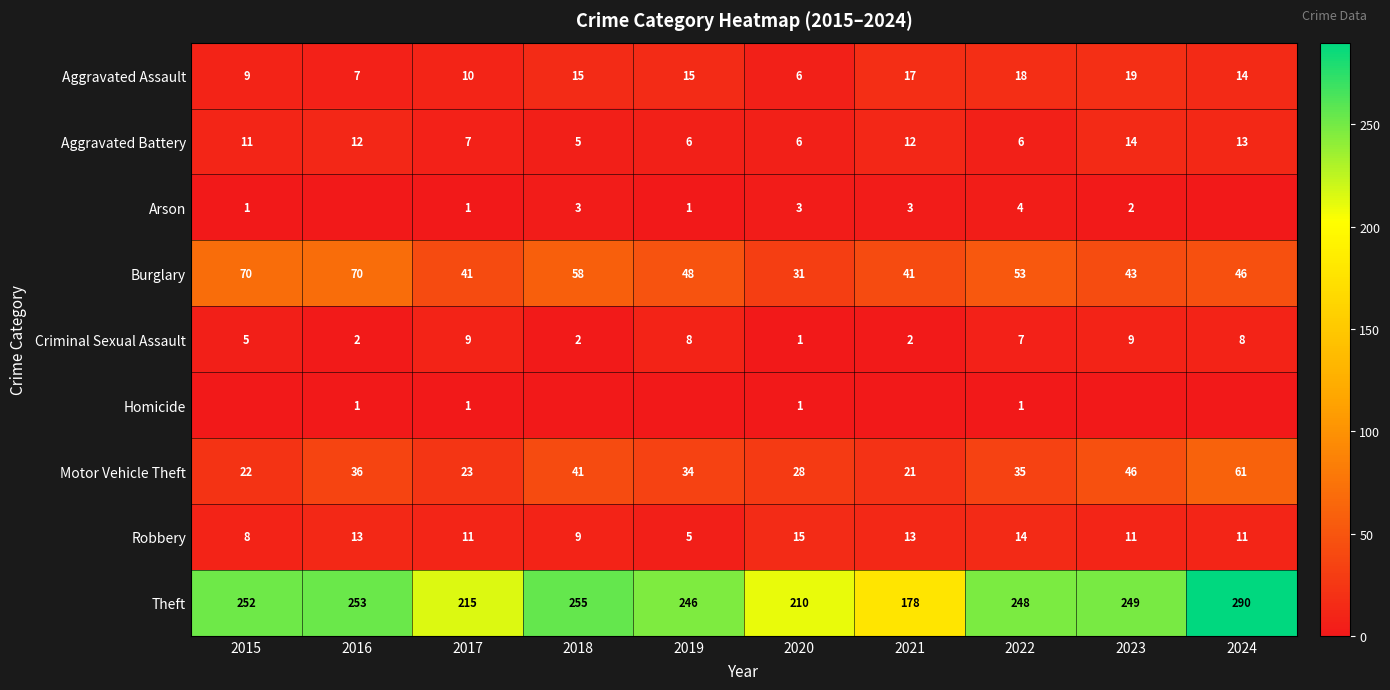

At which category does the chart reach its minimum across all series?

2016